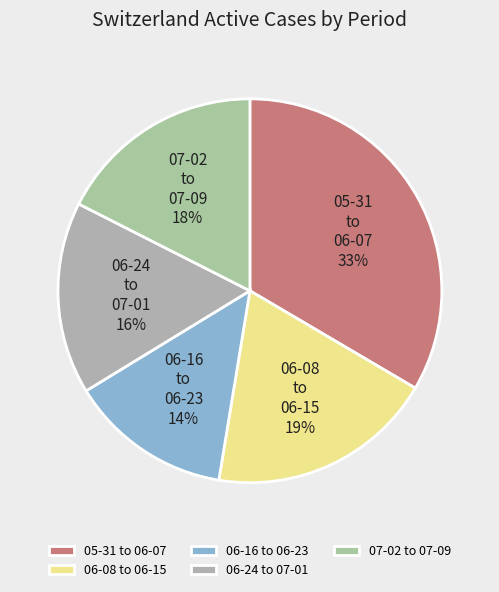

Count the number of slices in the pie.

5